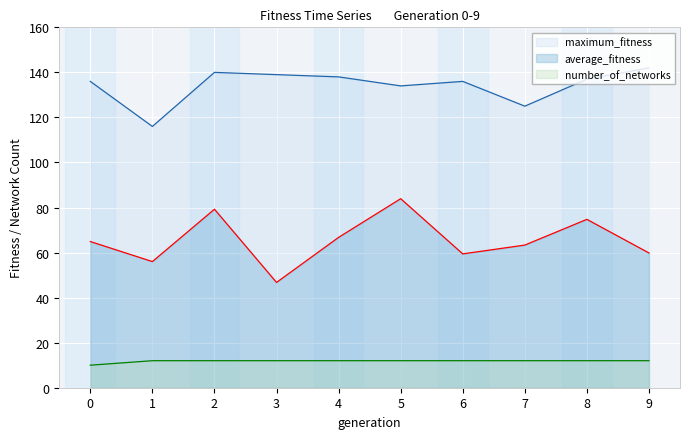

What is the average value of the maximum_fitness series?

134.3